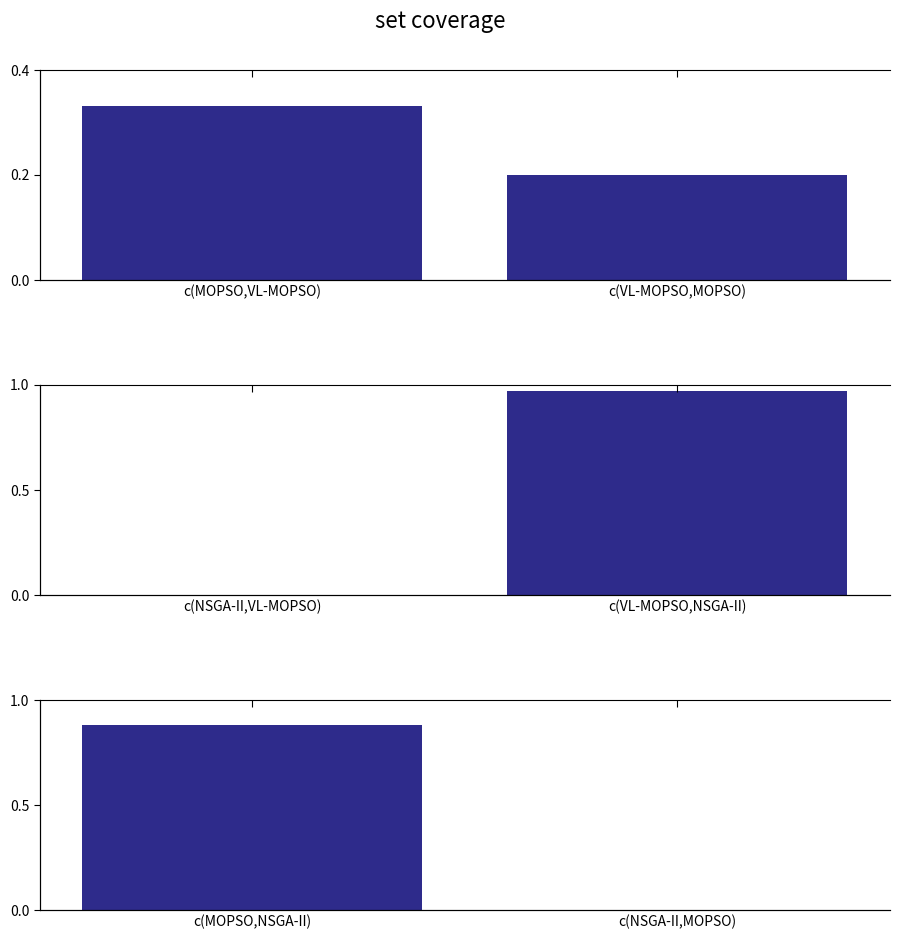

Does the chart contain stacked bars?

No